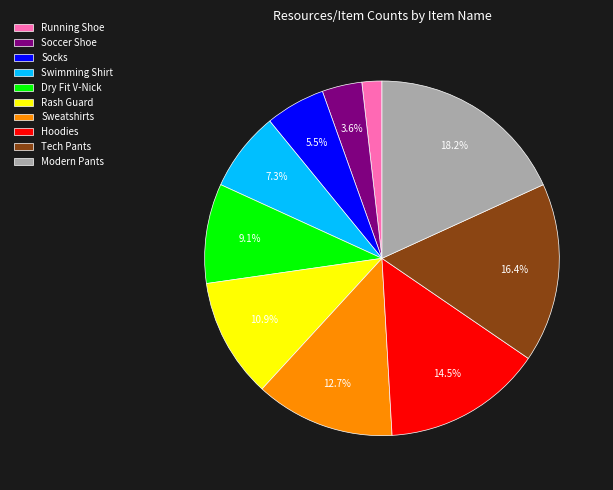

What is the largest slice in the pie chart?

Modern Pants